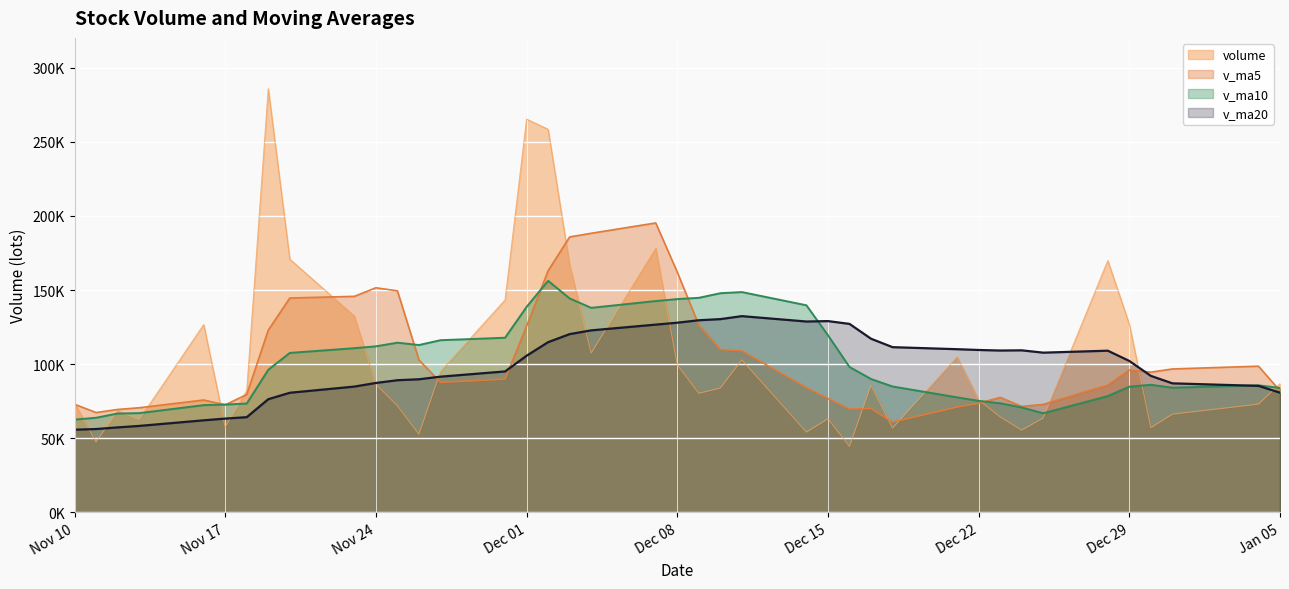

How many categories are shown in the chart?

40